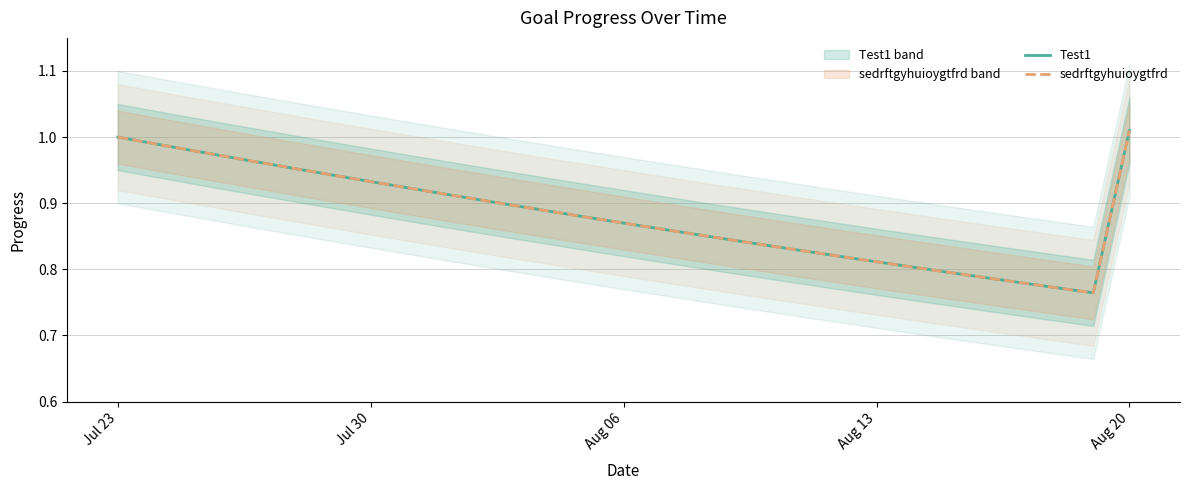

Does the chart display data point markers on the line(s)?

No